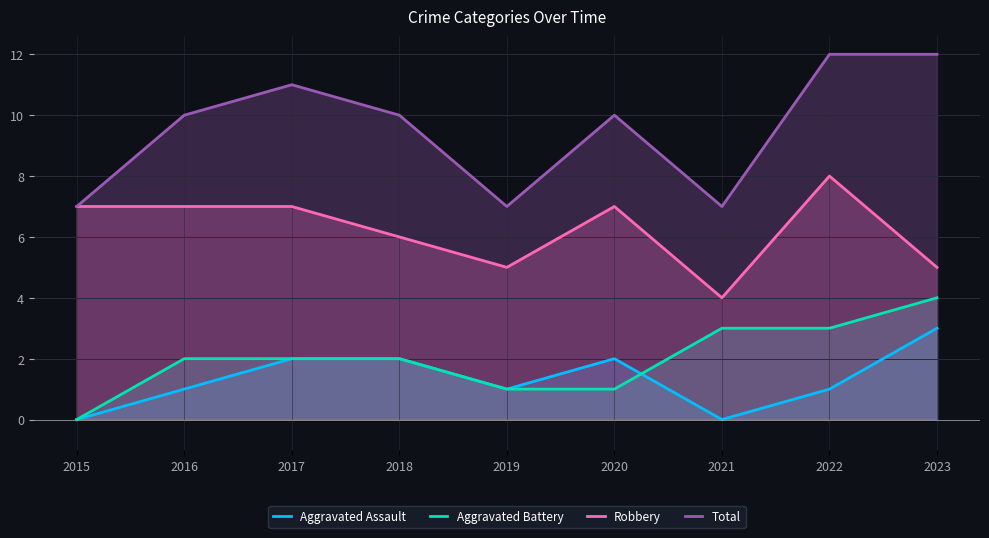

Reading left to right, what are all the values shown in this chart?

Aggravated Assault: 2015=0	2016=1	2017=2	2018=2	2019=1	2020=2	2021=0	2022=1	2023=3
Aggravated Battery: 2015=0	2016=2	2017=2	2018=2	2019=1	2020=1	2021=3	2022=3	2023=4
Robbery: 2015=7	2016=7	2017=7	2018=6	2019=5	2020=7	2021=4	2022=8	2023=5
Total: 2015=7	2016=10	2017=11	2018=10	2019=7	2020=10	2021=7	2022=12	2023=12